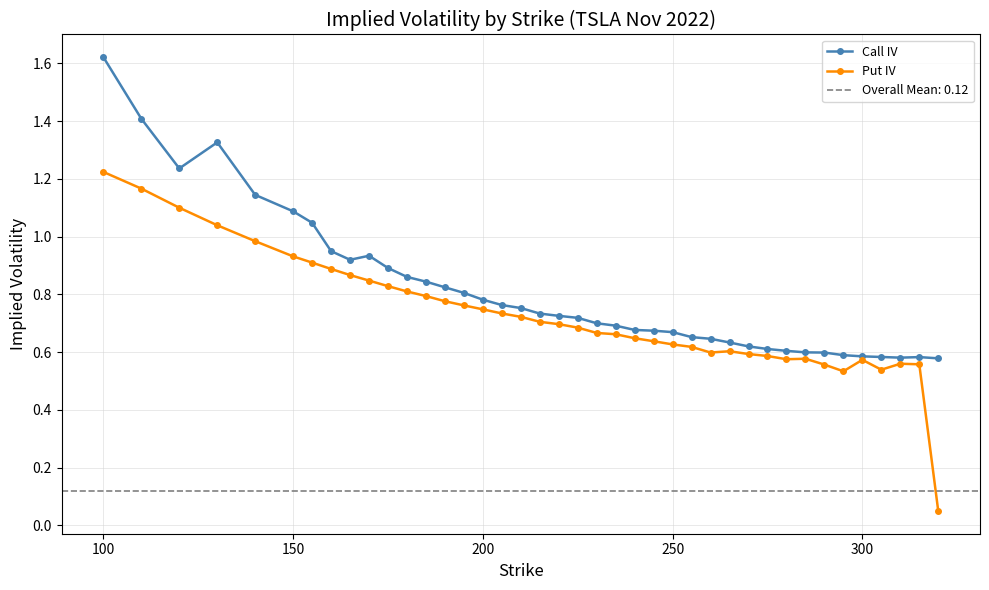

What is the sum of all Call IV values?

32.3